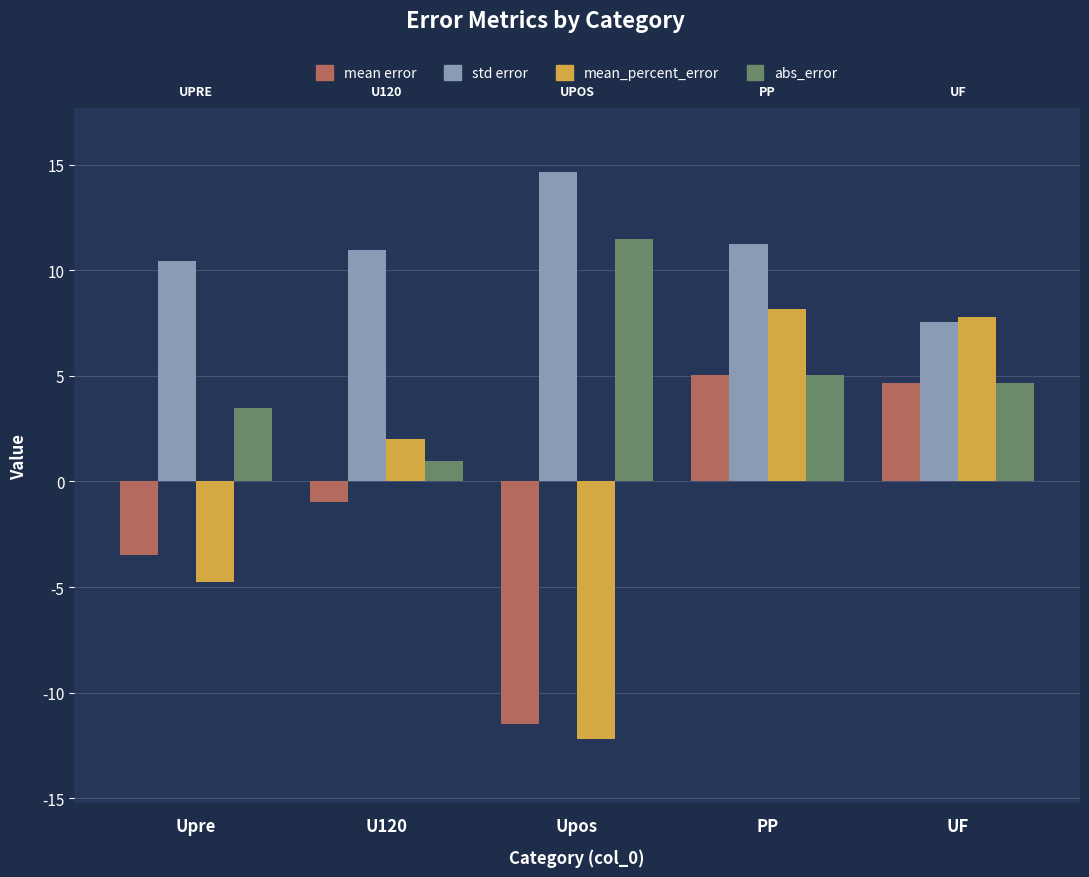

Reading left to right, what are all the values shown in this chart?

mean error: -3.5	-1.0	-11.5	5.0	4.7
std error: 10.4	11.0	14.7	11.3	7.6
mean_percent_error: -4.7	2.0	-12.2	8.2	7.8
abs_error: 3.5	1.0	11.5	5.0	4.7